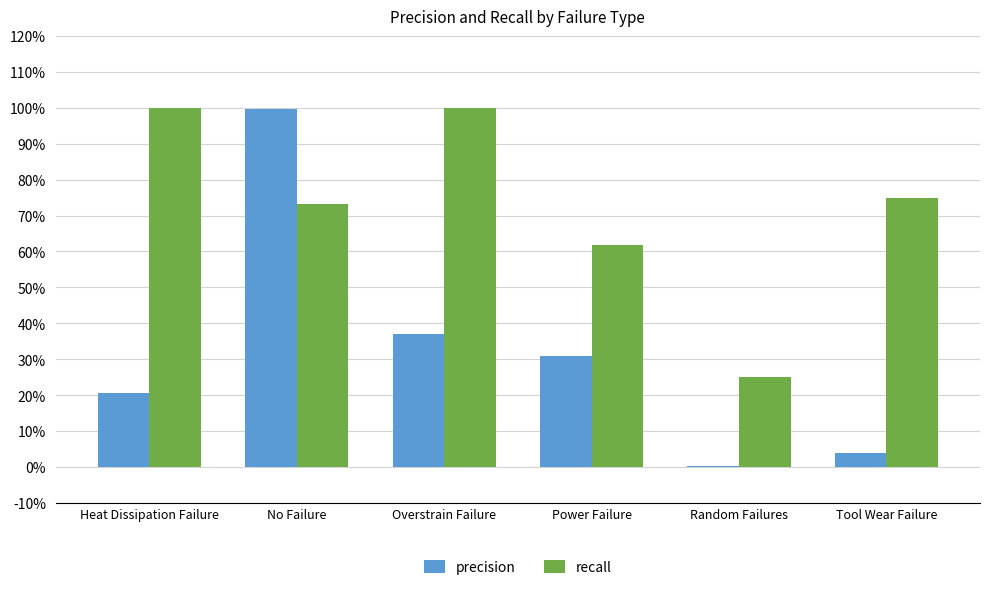

What is the label of the 6th bar from the right?

Heat Dissipation Failure